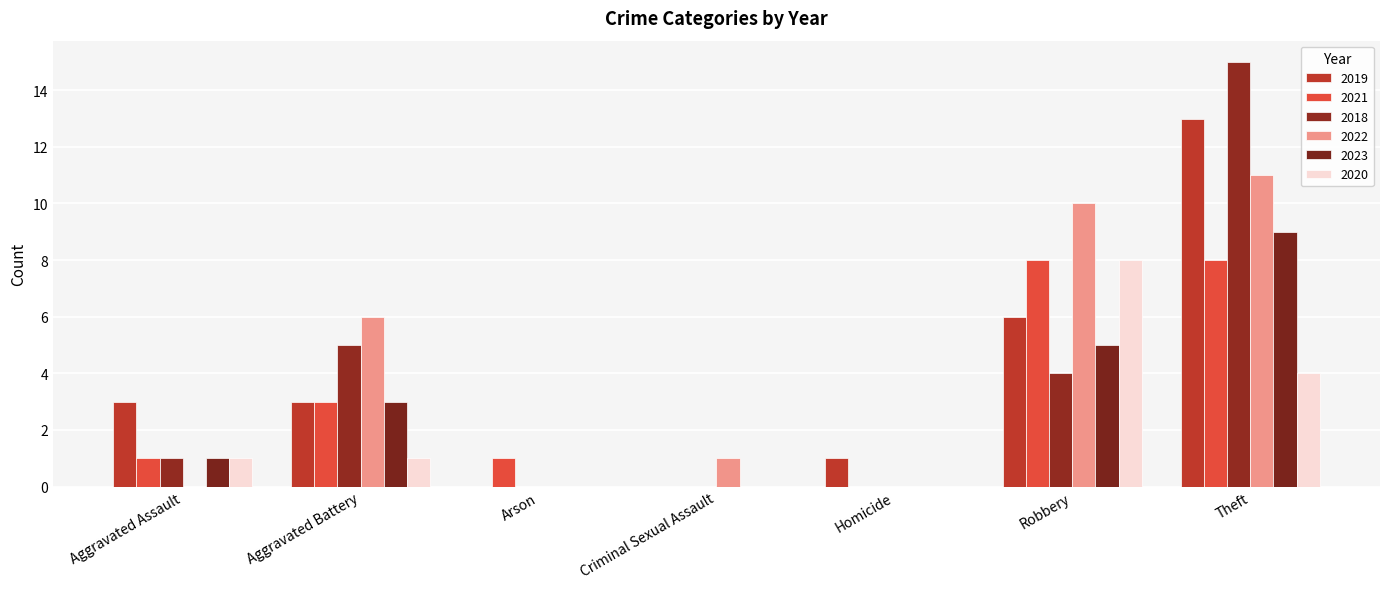

How many groups of bars are there?

7